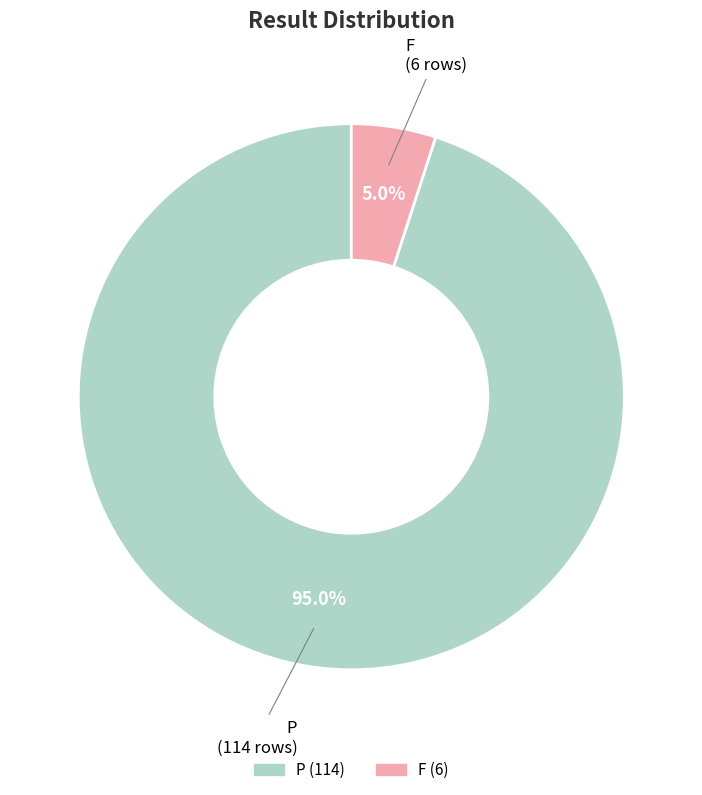

How many slices are in this pie chart?

2